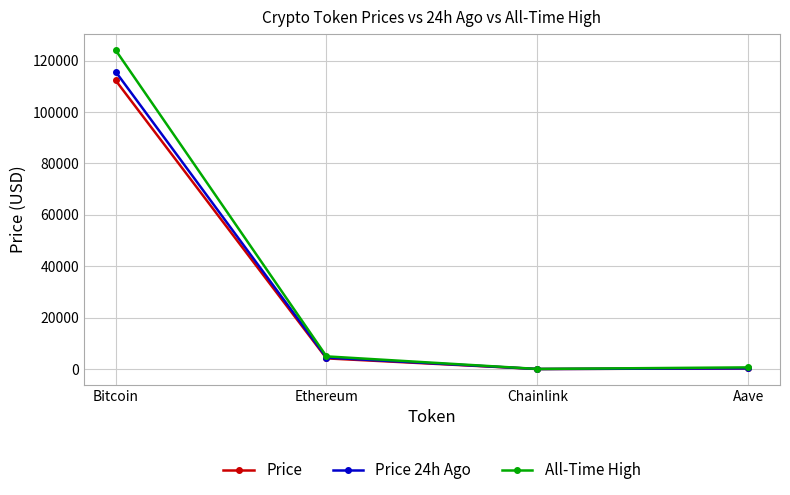

Count the number of data series in this chart.

3